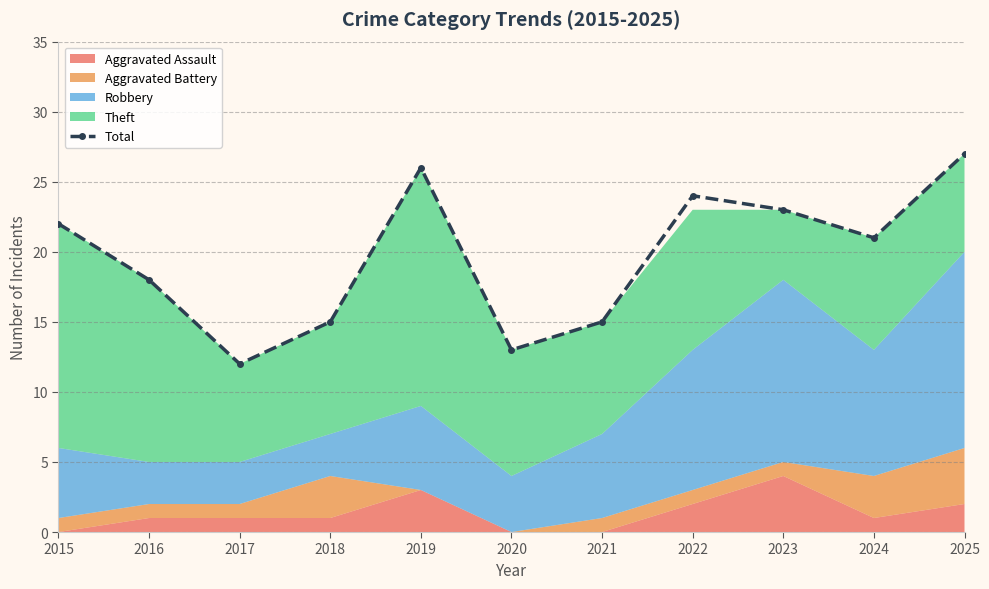

How many data points does each series have?

11